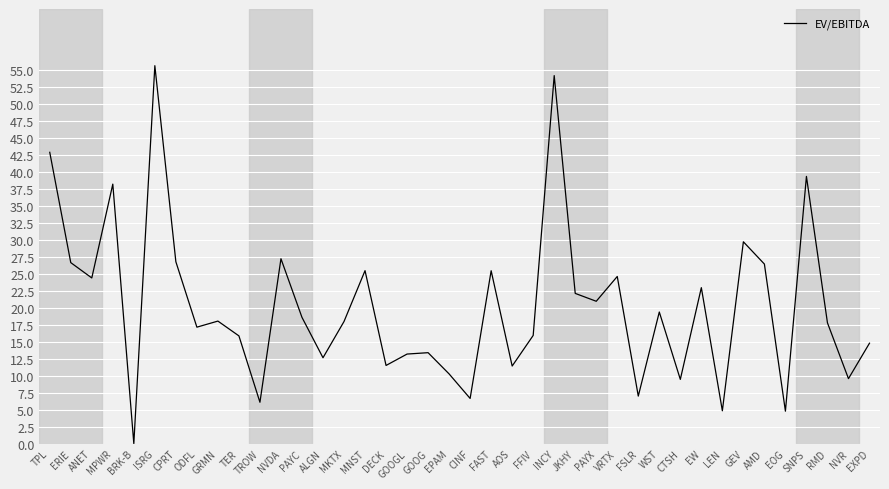

Is it true that the value at TPL is 42.9?

True